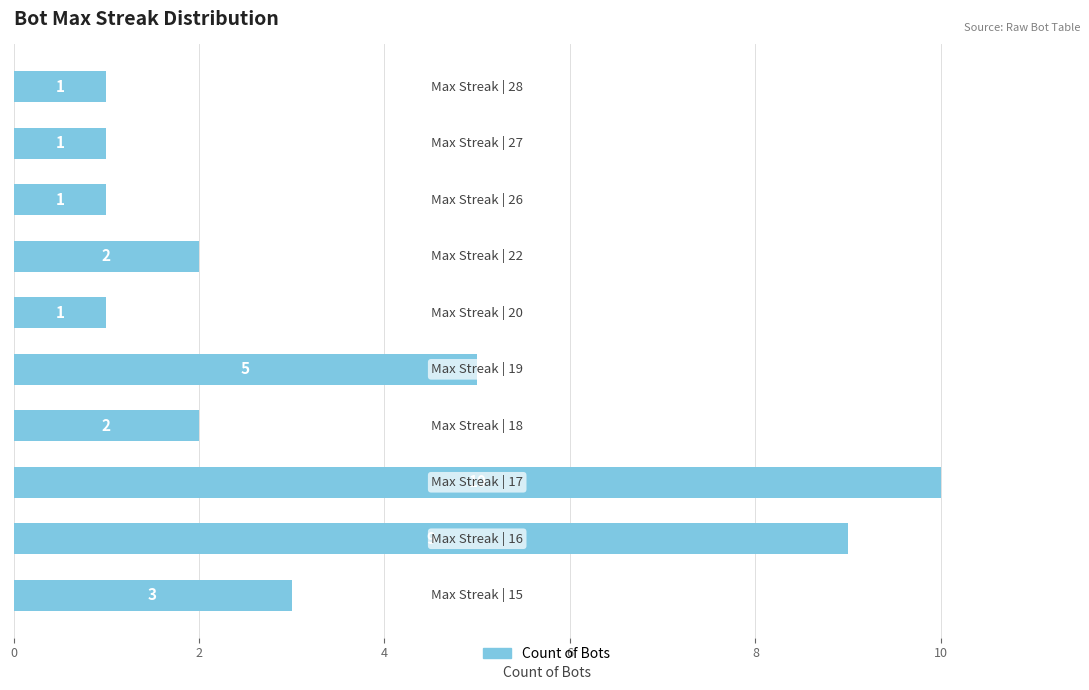

Are the bars horizontal?

Yes